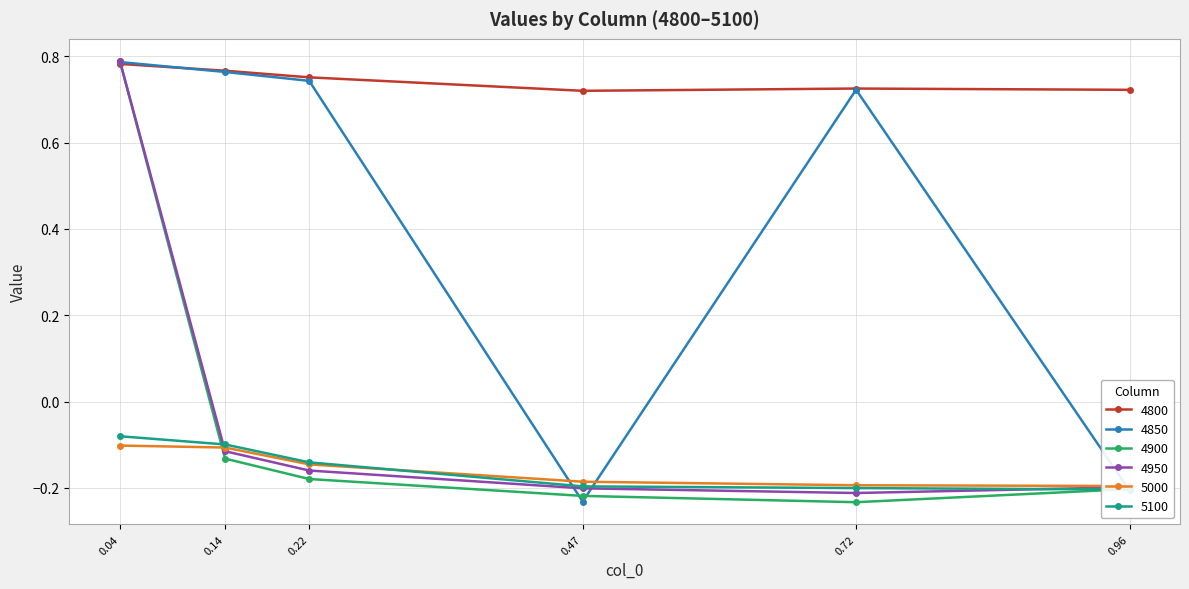

Is it true that 4950 equals 1.3 at 0.04?

False